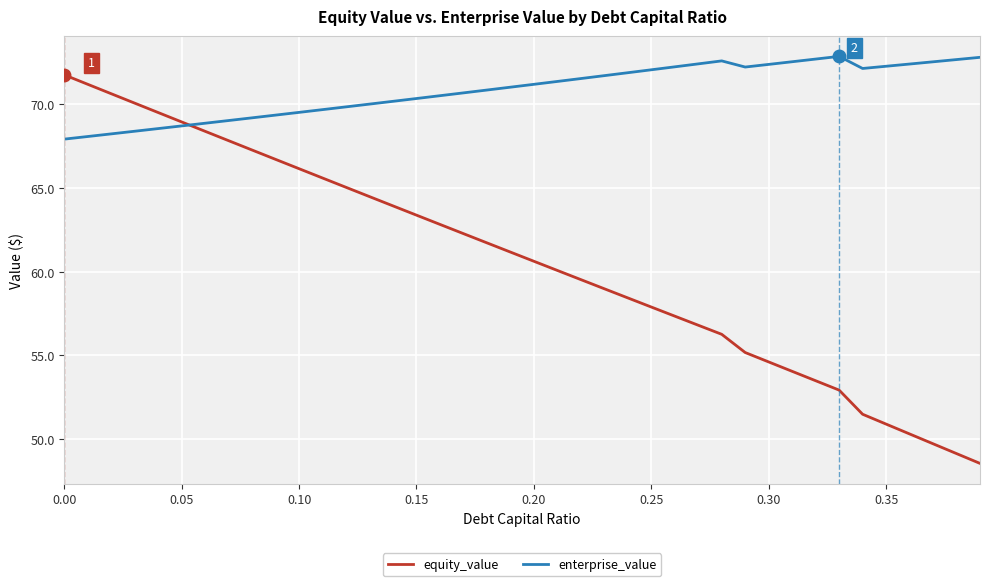

Which series has the largest total across all categories?

enterprise_value